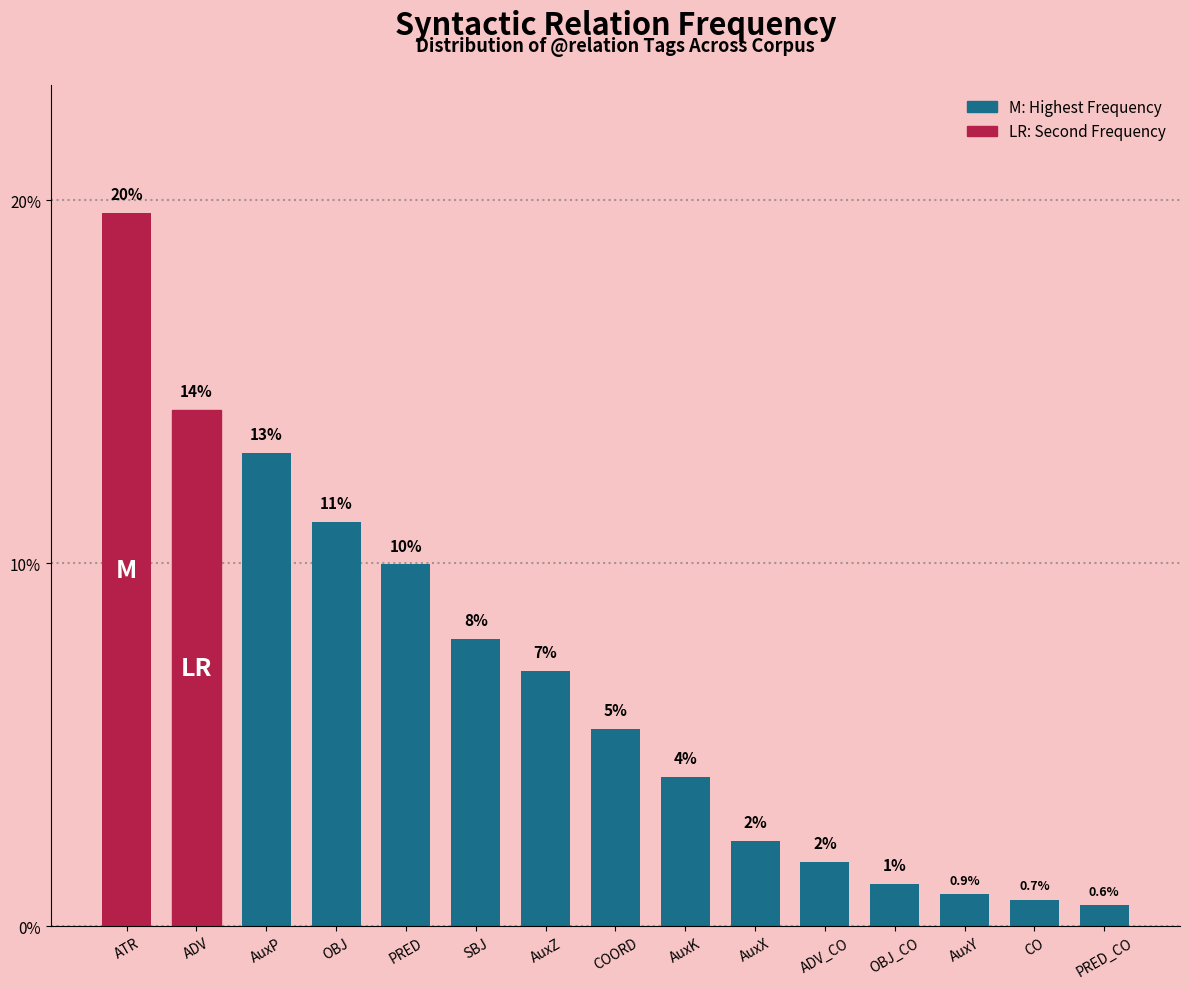

Are the bars horizontal?

No